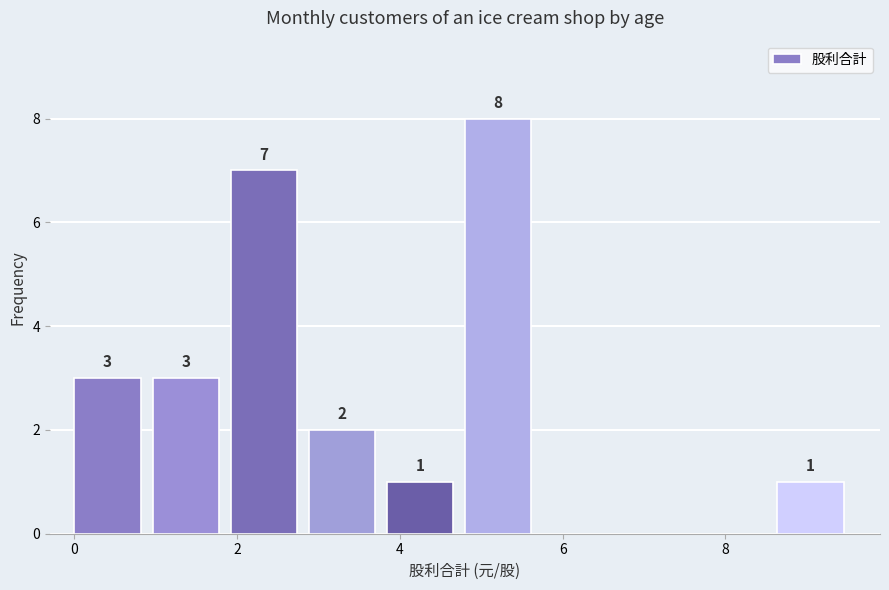

Which range on the x-axis has the tallest bar?

4.80 to 5.76